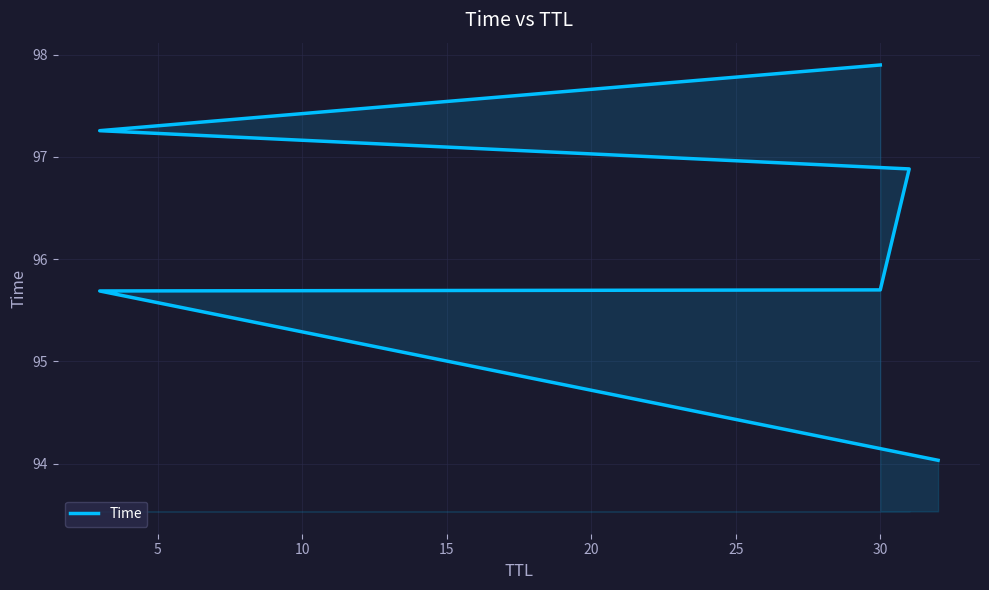

True or false: the data shows 95.7 at 5.

True